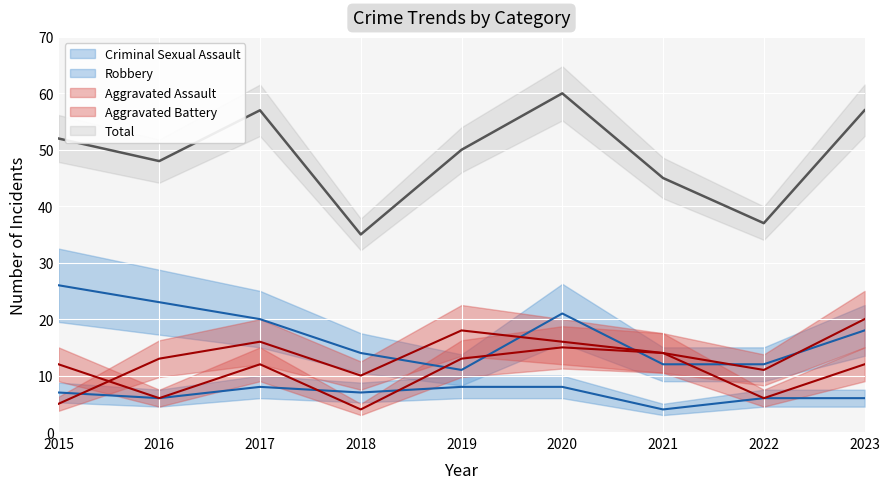

True or false: Total has more than 1 points higher than both neighbors.

True